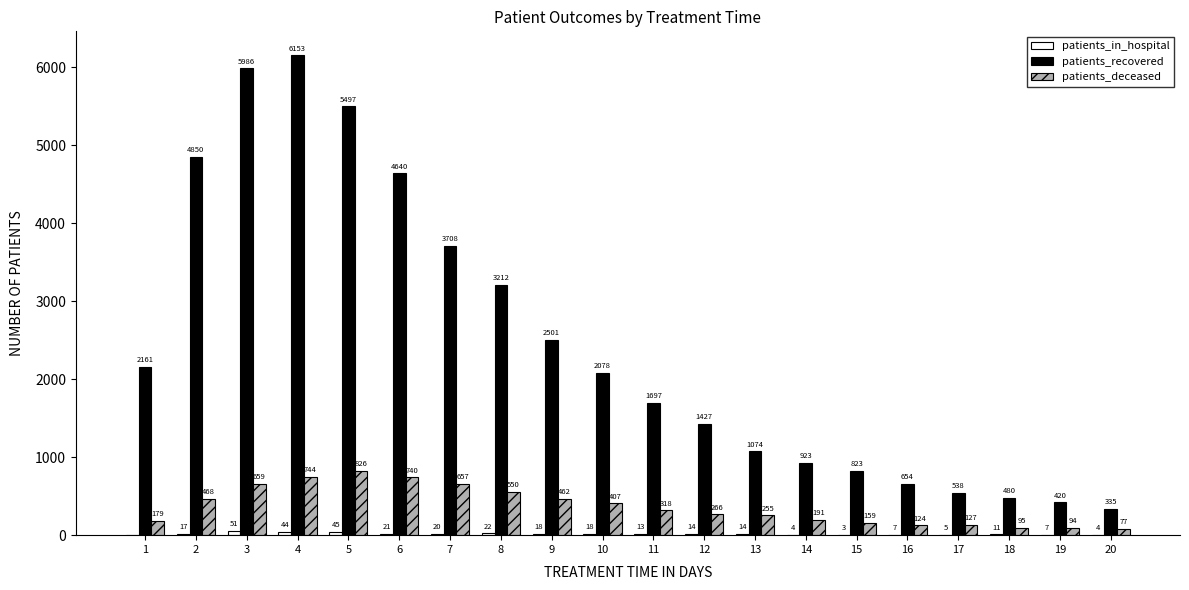

What value does the patients_recovered series have at 10?

2078